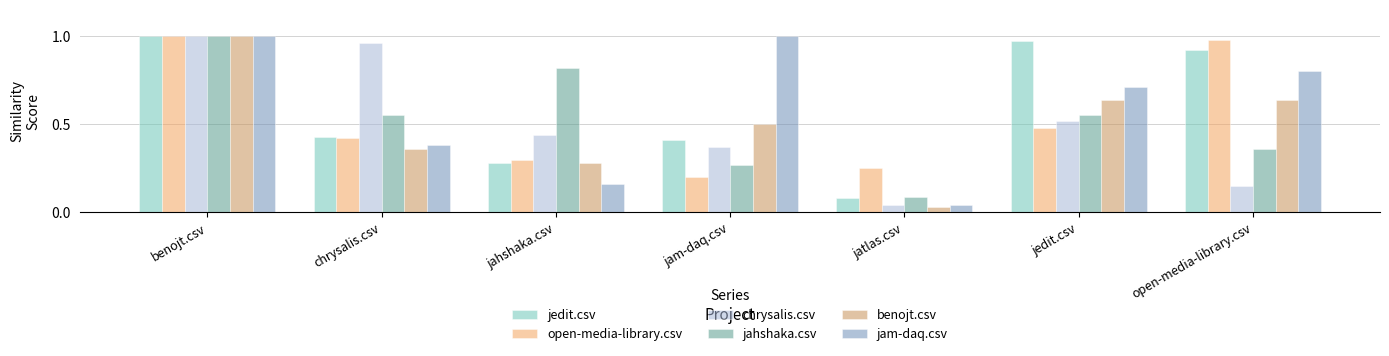

At which label does jahshaka.csv reach its peak?

benojt.csv